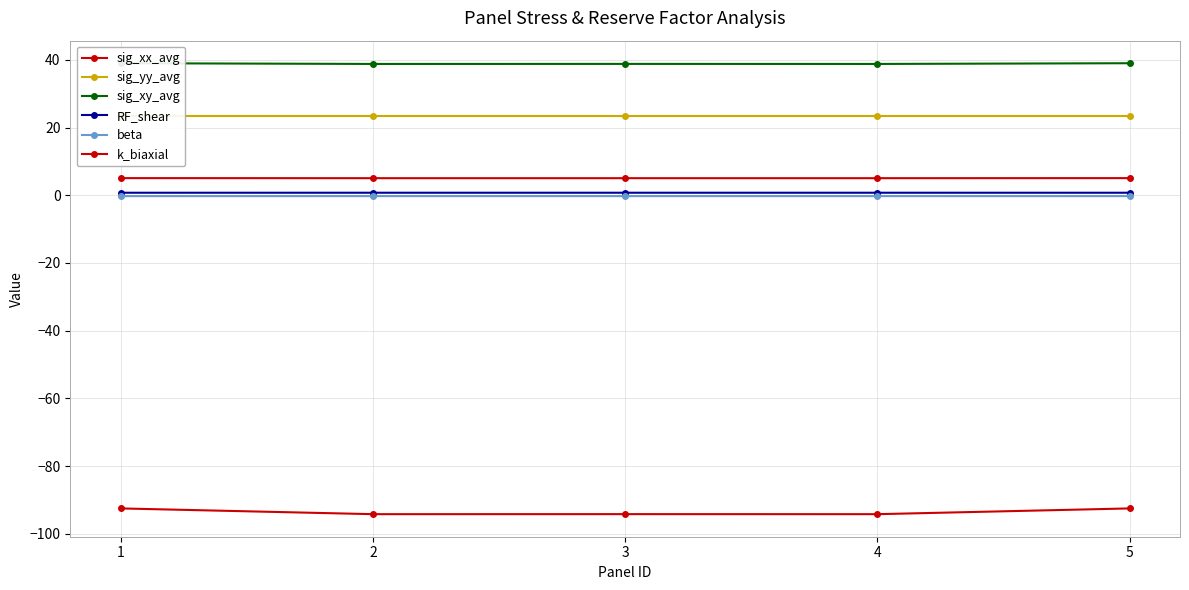

At 1, list the series in order from smallest to largest.

sig_xx_avg, beta, RF_shear, k_biaxial, sig_yy_avg, sig_xy_avg